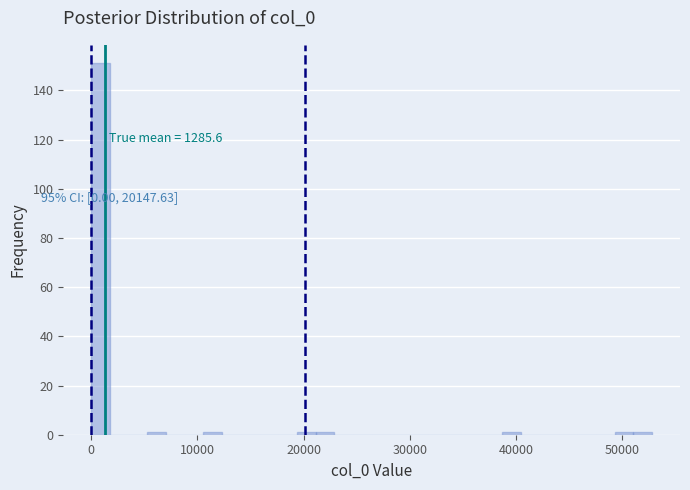

Around what value on the x-axis is the tallest bar? Give the approximate position of its centre, as read against the axis.

1000